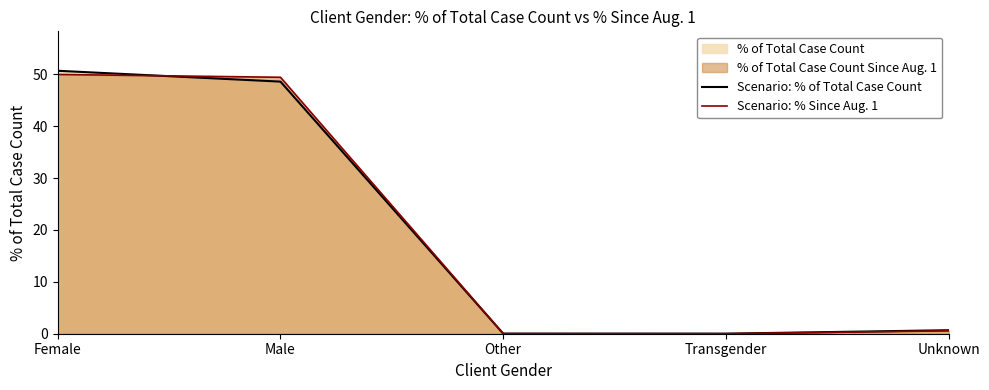

What is the approximate value of Scenario: % of Total Case Count at Male?

48.6